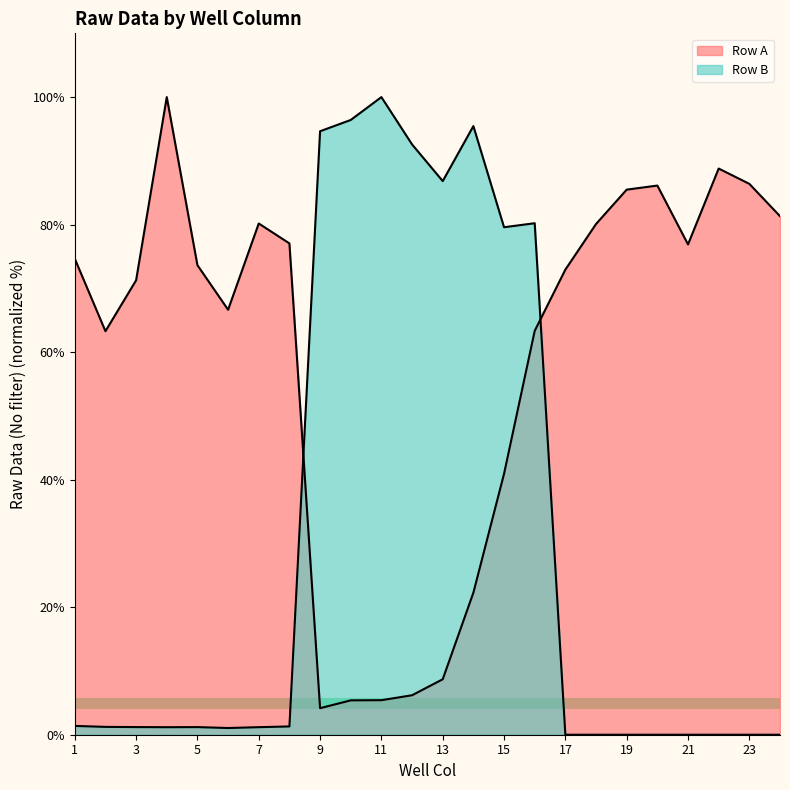

How many series are shown in this chart?

2